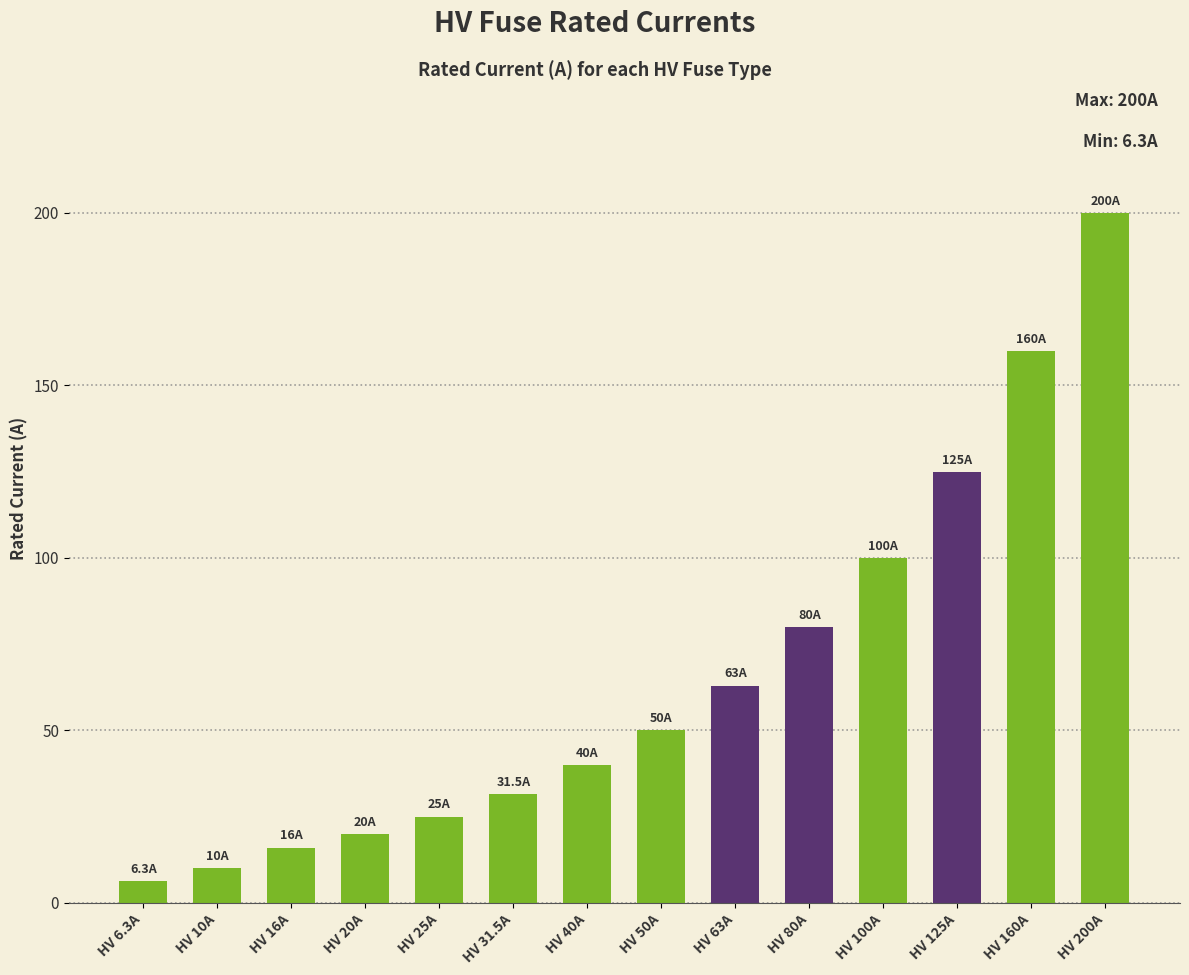

Which category has the highest value across all series?

HV 200A